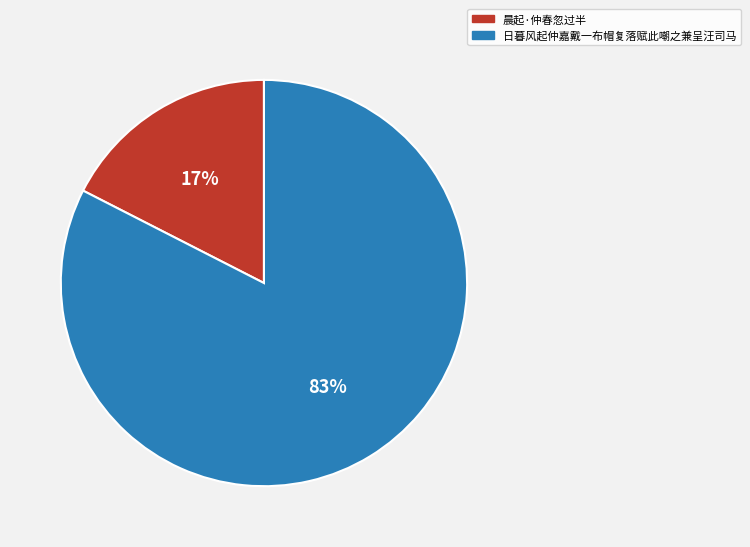

What is the majority slice?

日暮风起仲嘉戴一布帽复落赋此嘲之兼呈汪司马